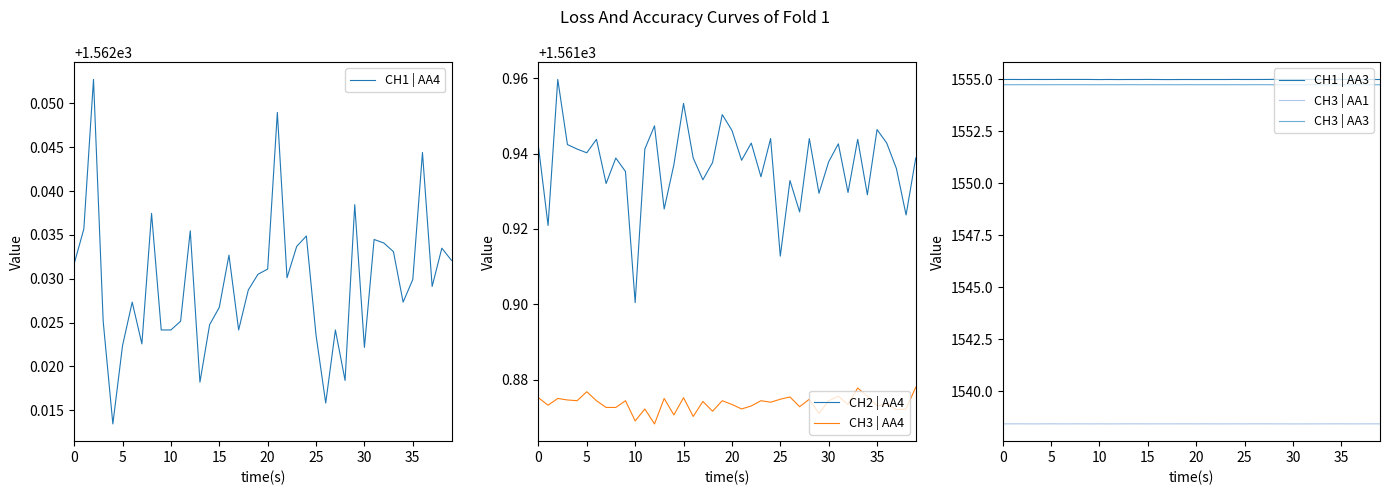

What is the spread (max minus min) of values at 32?

23.6